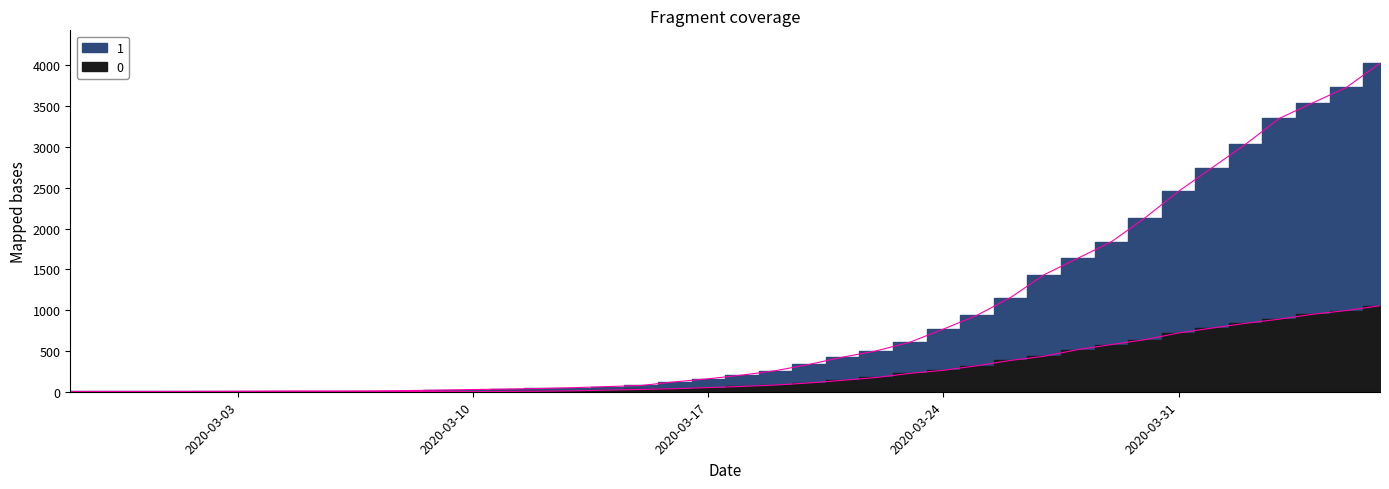

List the series in order of their peak value, lowest first.

0, 1